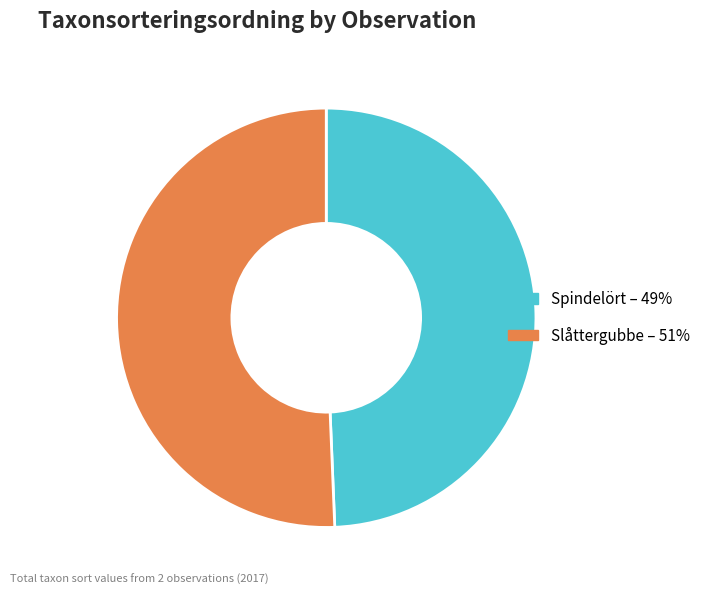

What is the ratio of the value at Spindelört – 49% to the value at Slåttergubbe – 51%?

1.0